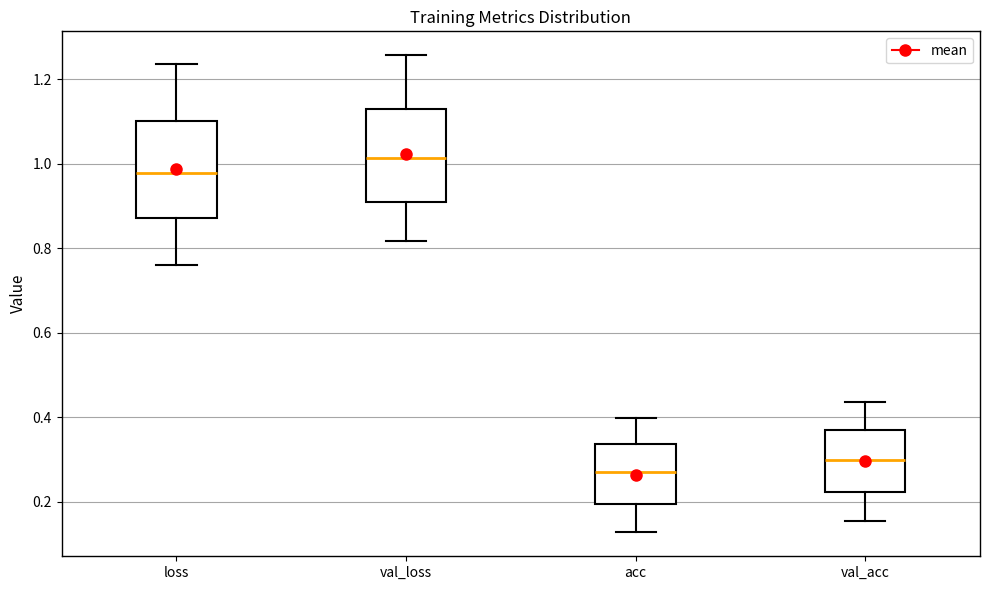

Reading left to right, transcribe this box plot: for each box, give where its median line is, the range the box spans, and where its two whiskers end, as read against the y-axis. The values are not printed on the chart, so give them approximately, as read against the axis.

loss: median 0.98, box 0.88 to 1.10, whiskers 0.76 to 1.24
val_loss: median 1.02, box 0.92 to 1.12, whiskers 0.82 to 1.26
acc: median 0.28, box 0.20 to 0.34, whiskers 0.12 to 0.40
val_acc: median 0.30, box 0.22 to 0.38, whiskers 0.16 to 0.44